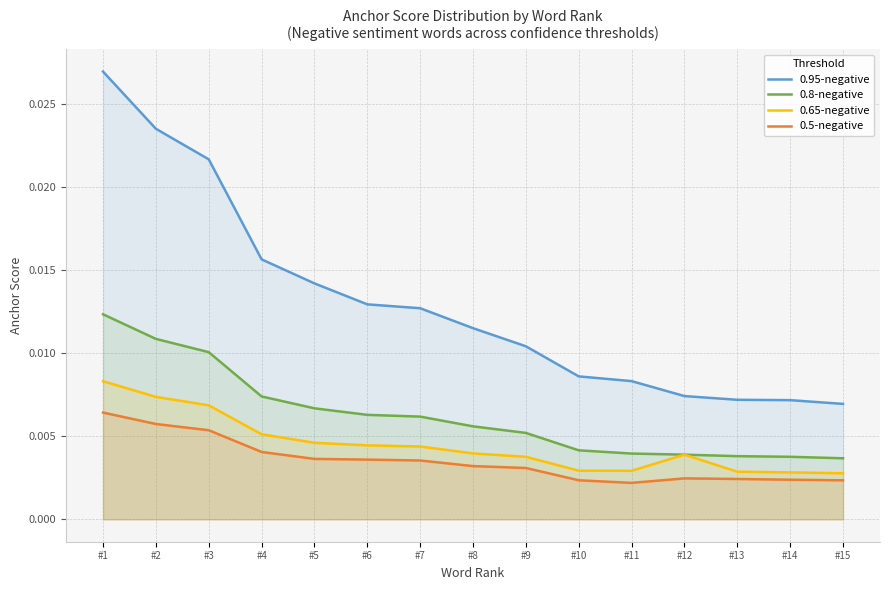

Count the number of categories in the chart.

15